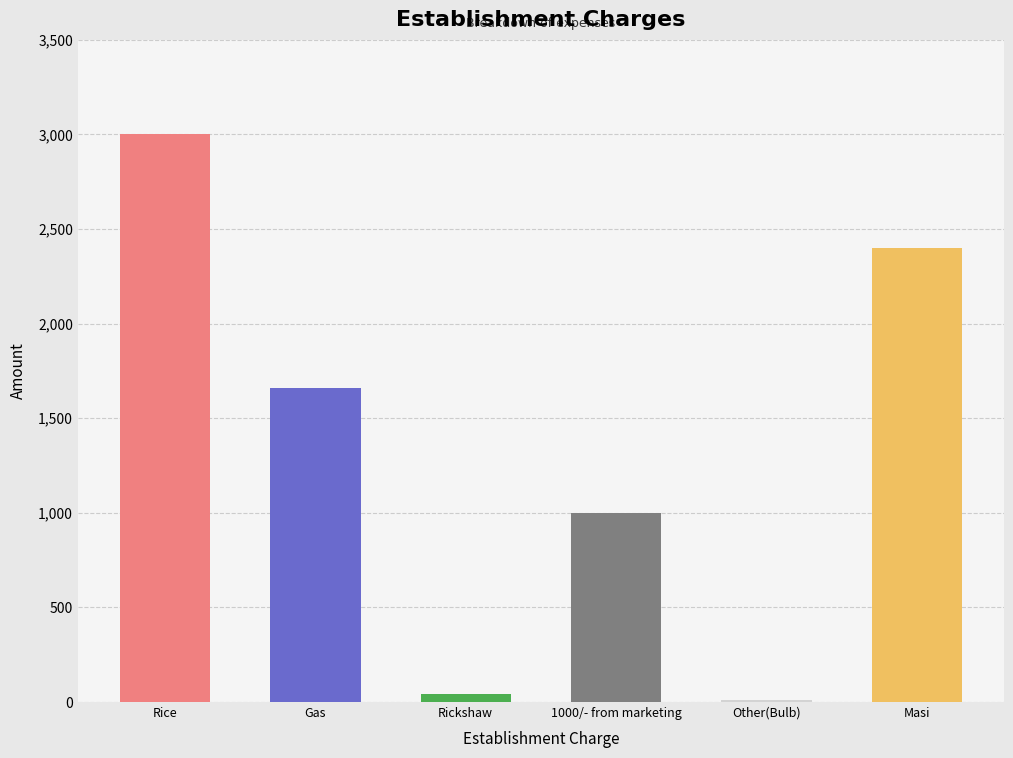

The value at Gas is 994. True or false?

False